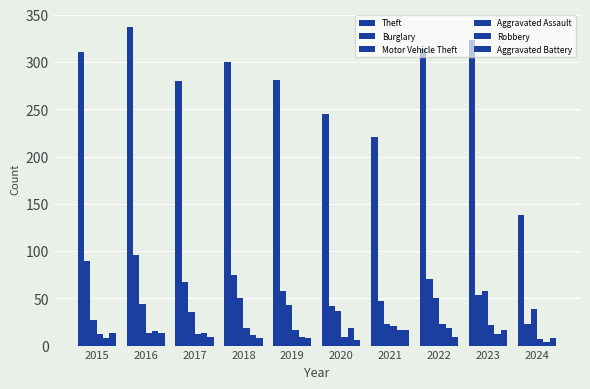

The value of Aggravated Assault at 2021 is 7. True or false?

False